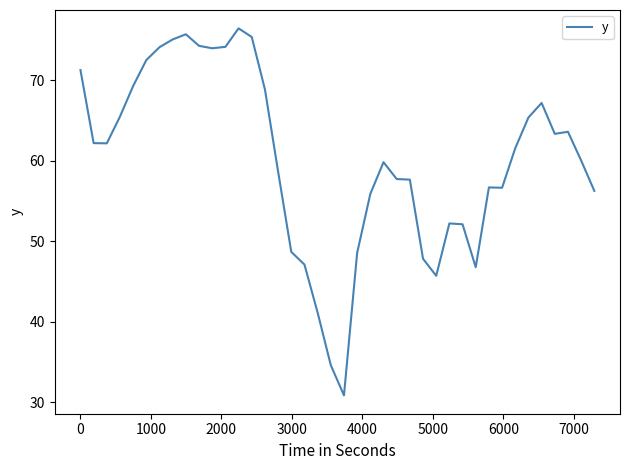

What is the difference between the maximum and minimum values?

45.6